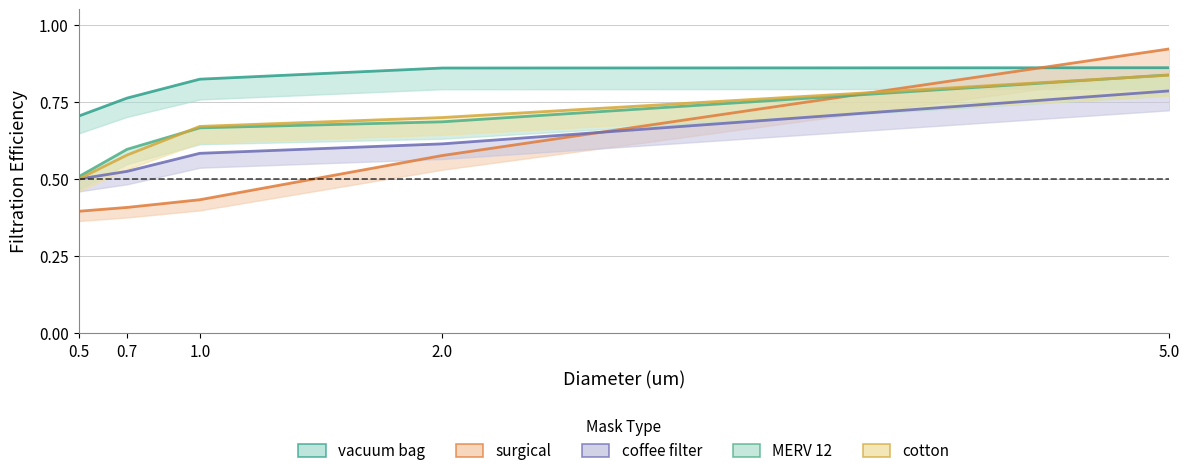

How many lines are shown in the chart?

5